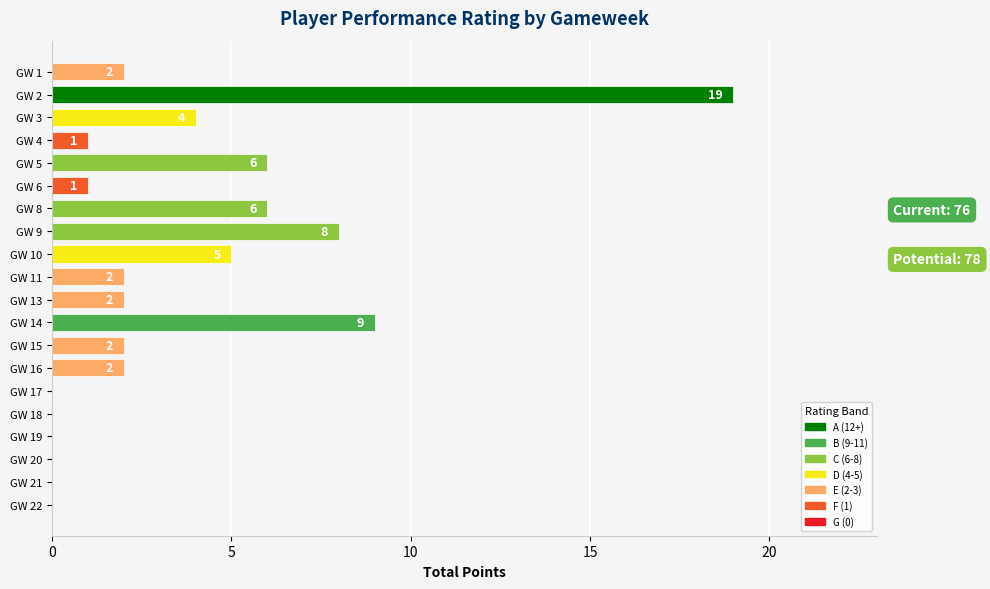

True or false: the data shows -11 at GW 22.

False